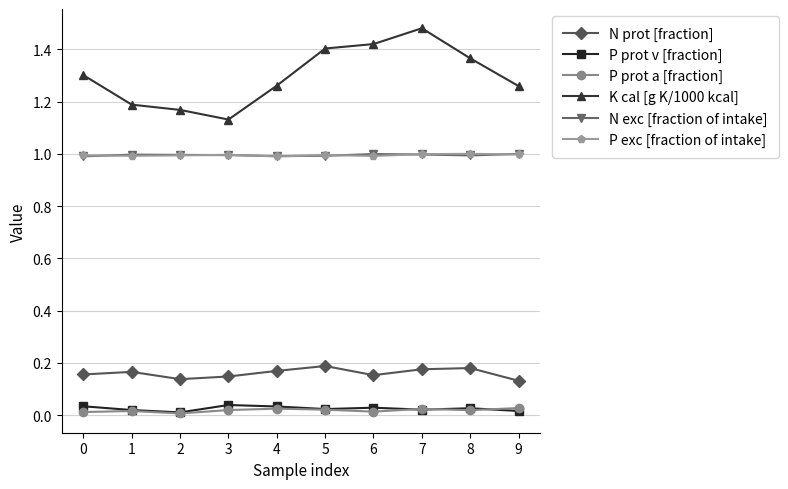

At how many categories does at least one series exceed 0?

10